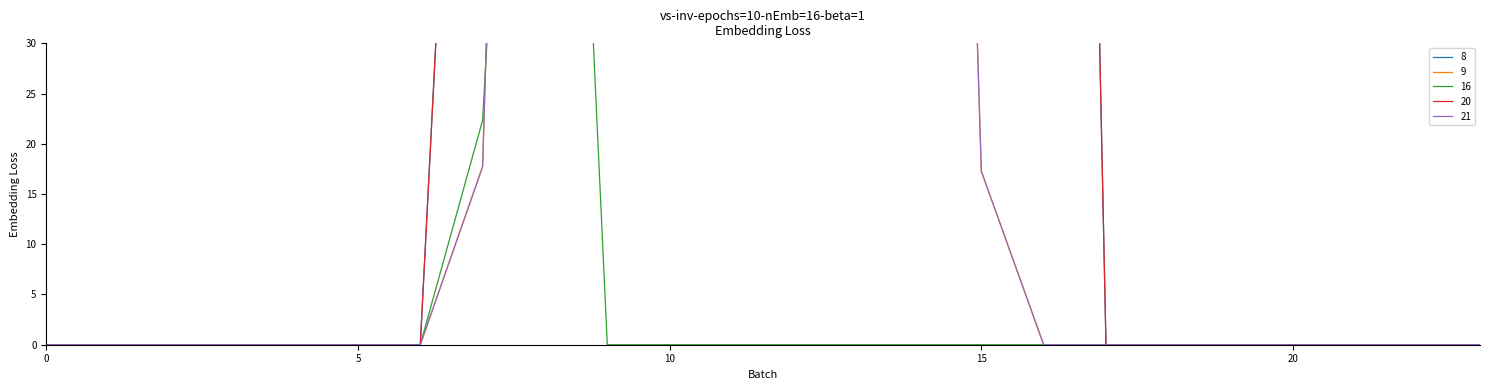

Is the value of 16 at 4 greater than the value of 9 at 5?

No